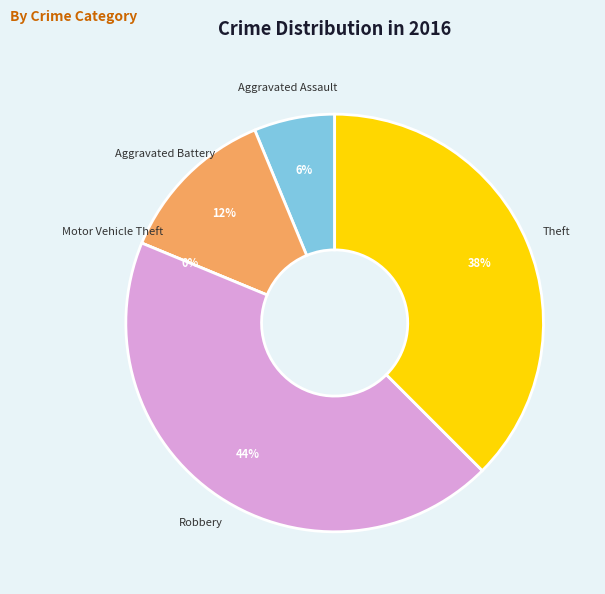

How many segments does this pie chart have?

5